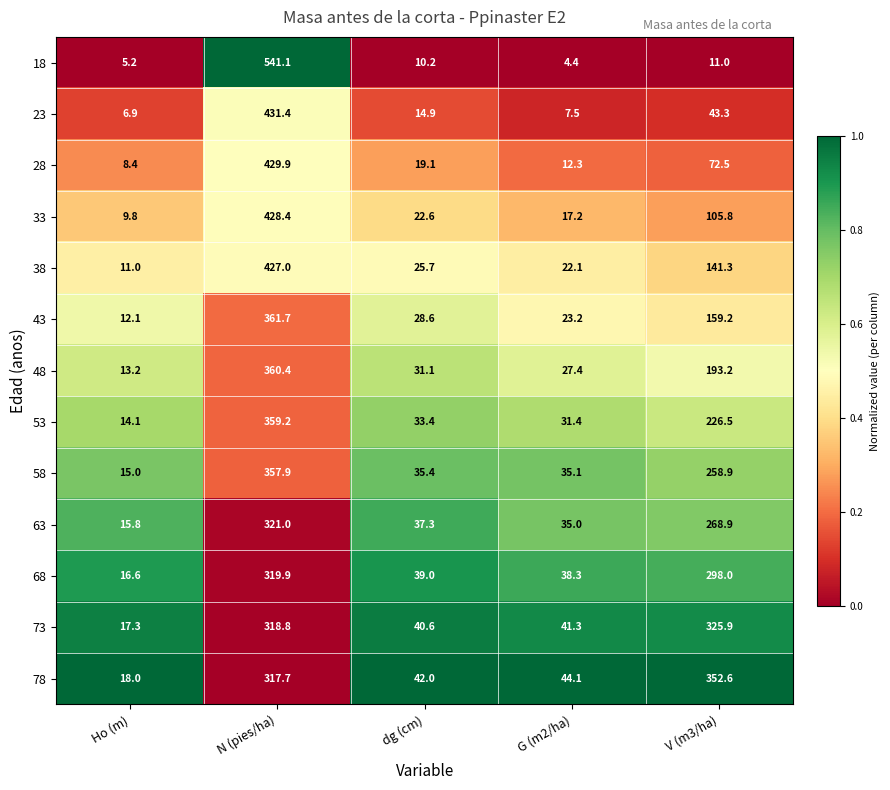

The 28 series shows 29.4 at dg (cm). True or false?

False